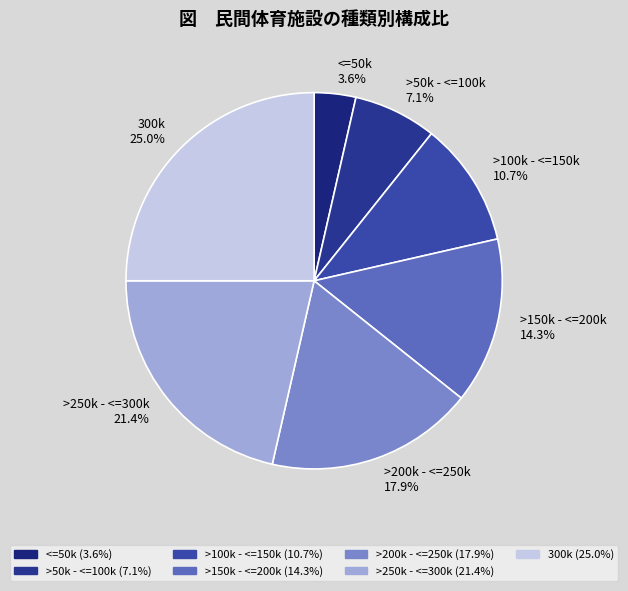

True or false: <=50k accounts for 4% of the total.

True